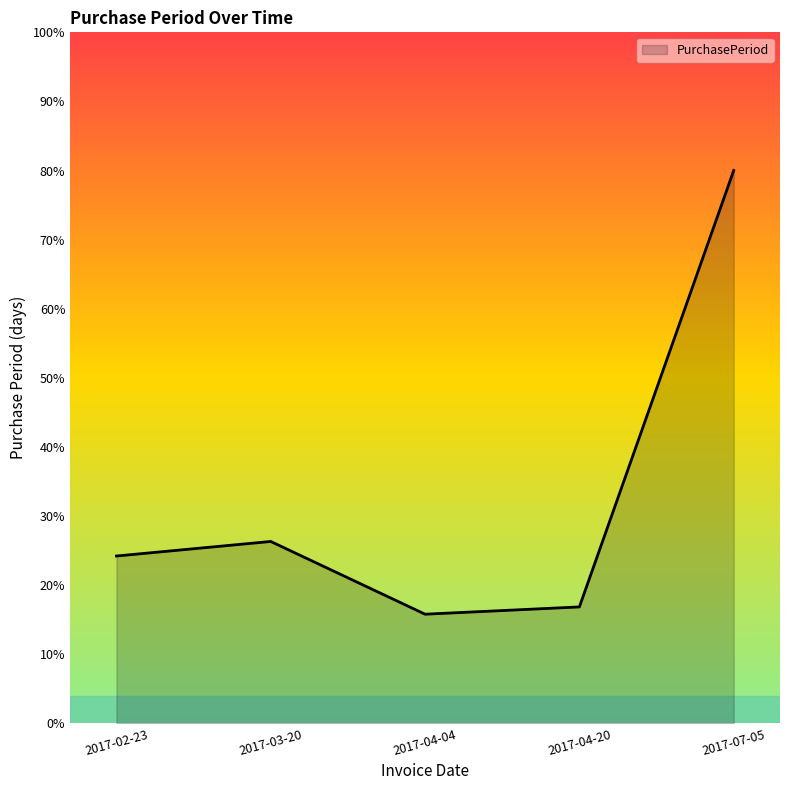

What position from the right is 2017-02-23?

5